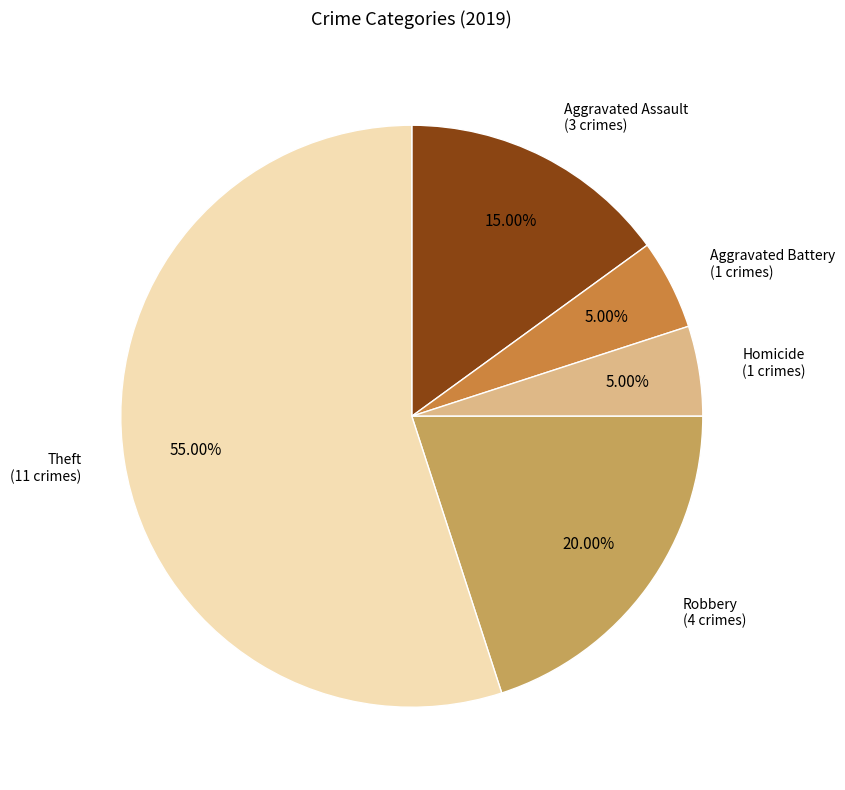

Does any single category account for the majority?

Yes